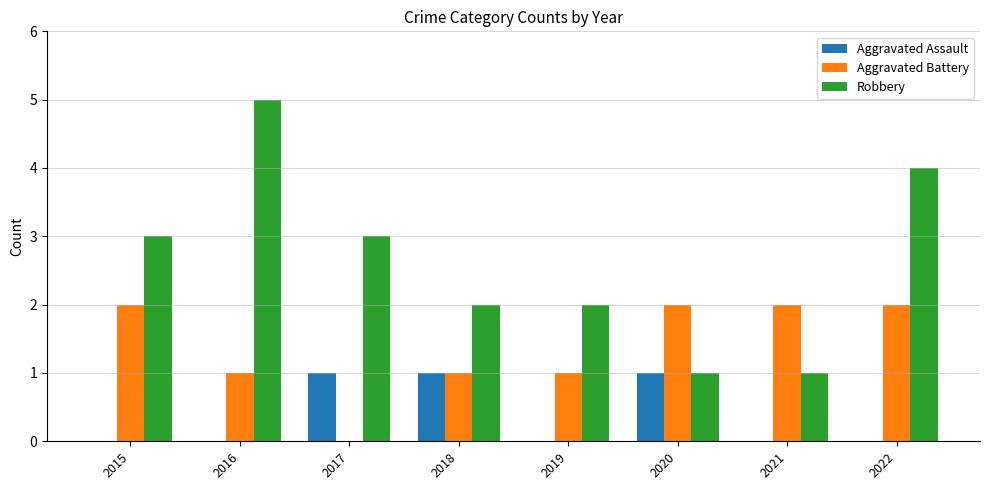

What is the sum of all Robbery values?

21